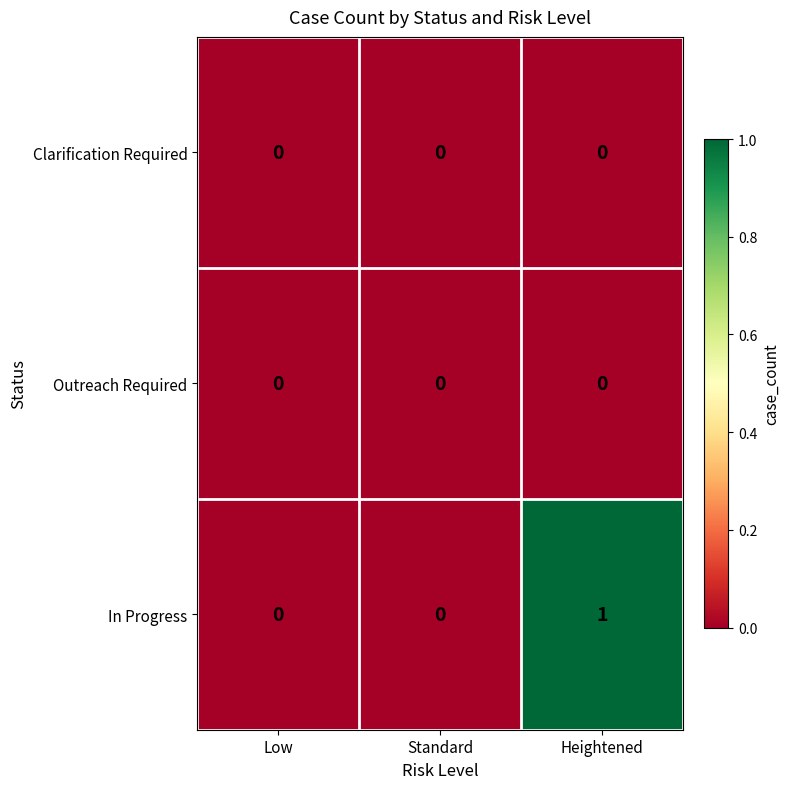

What is the greatest value displayed?

1